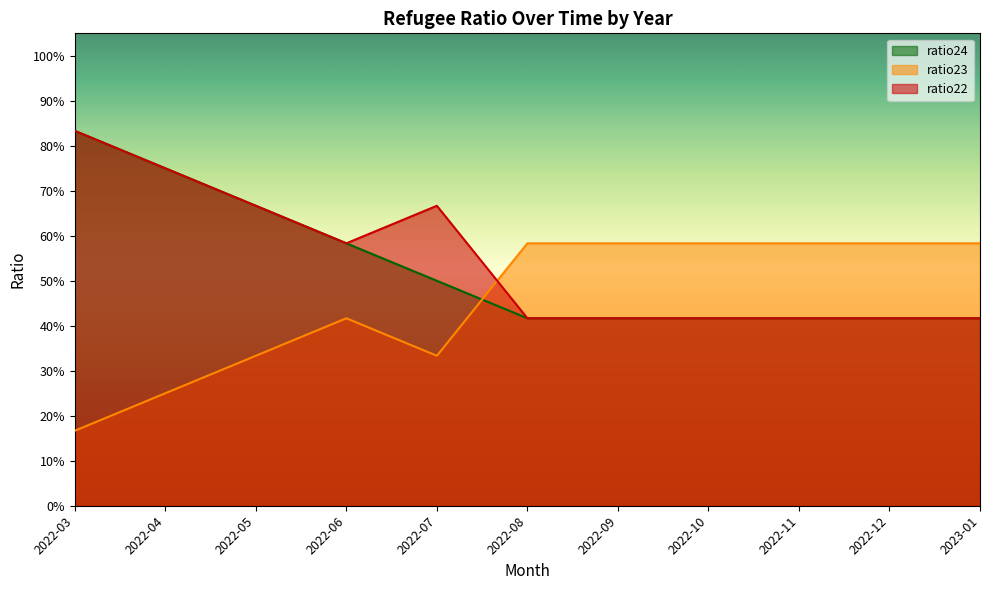

Which series has the largest total across all categories?

ratio22